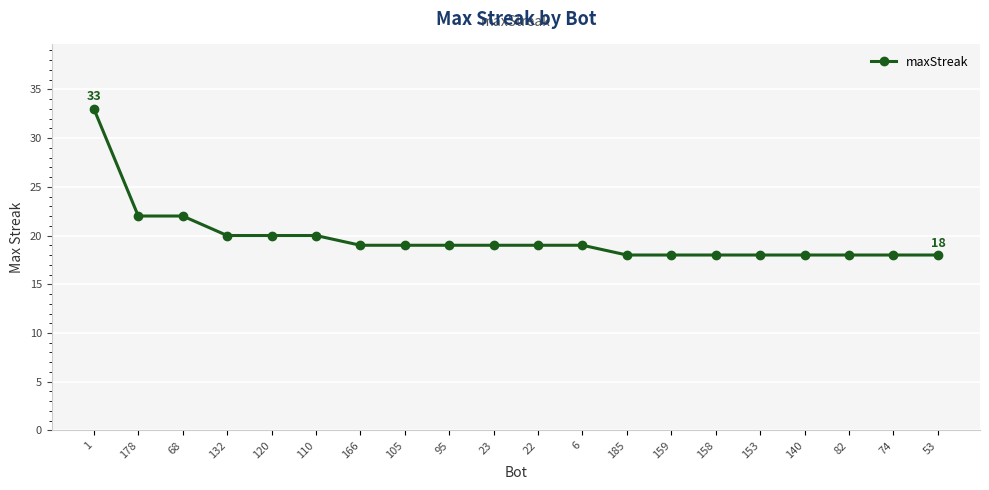

What is the smallest value displayed?

18